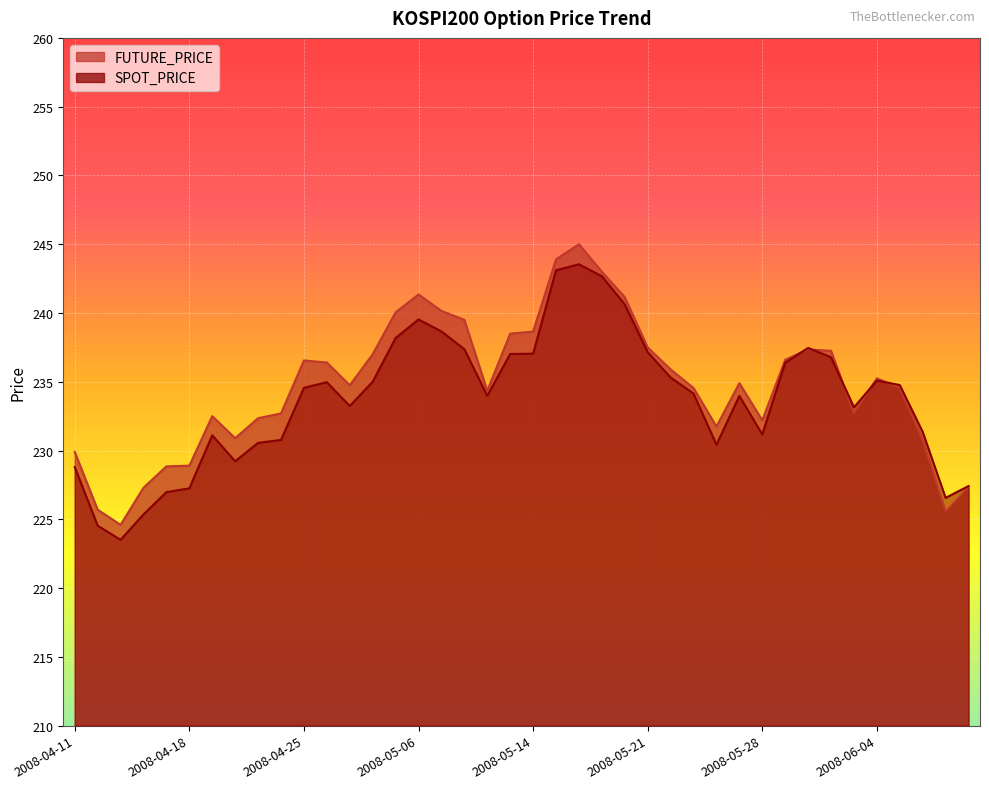

What are all the series names shown in the legend?

FUTURE_PRICE, SPOT_PRICE